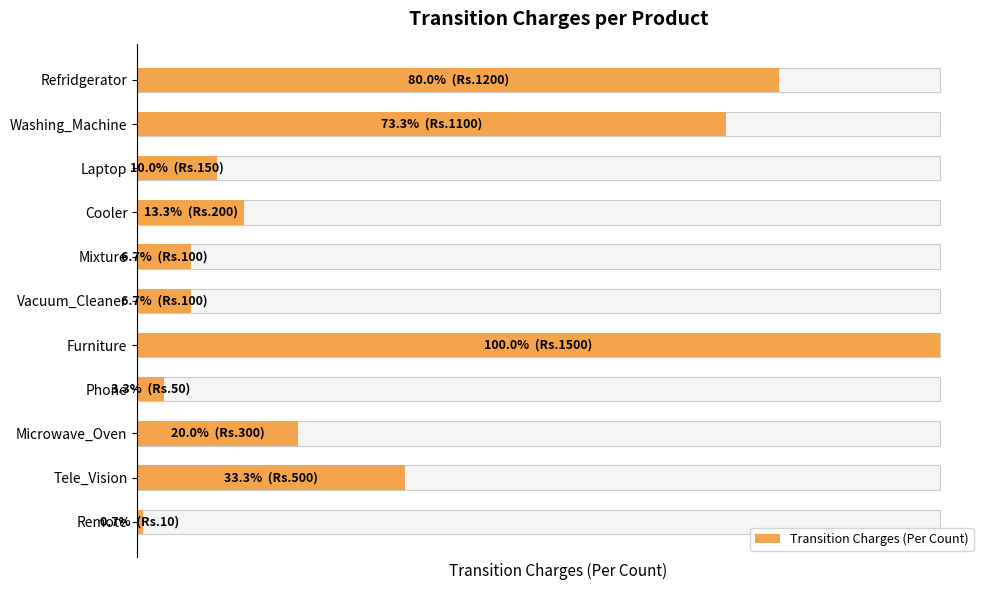

List the labels in order of value, largest first.

6, 0, 1, 9, 8, 3, 2, 4, 5, 7, 10